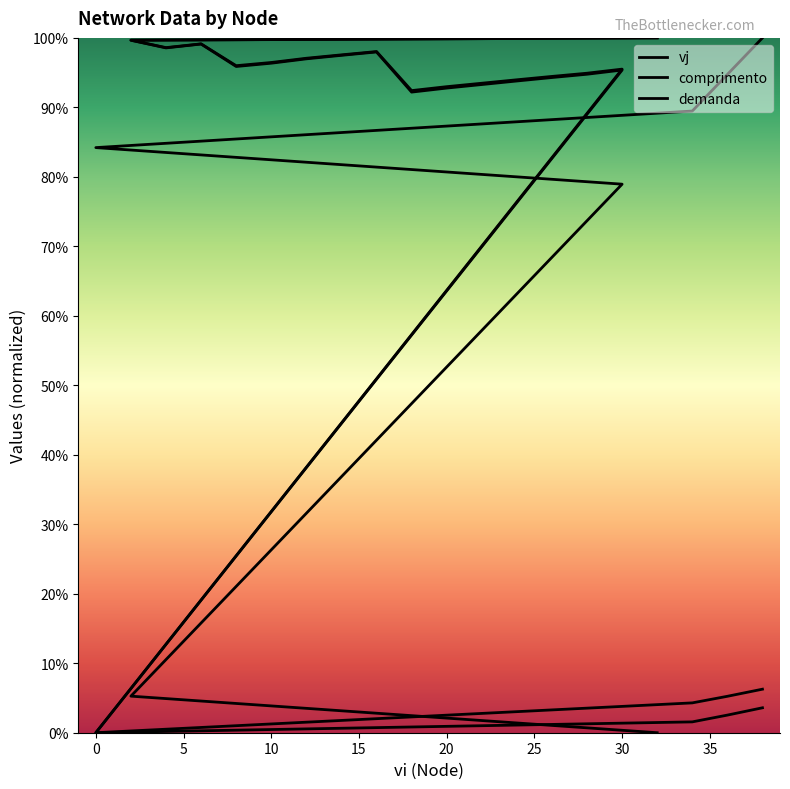

What is the difference between the second highest and second lowest values in the comprimento series?

98.1